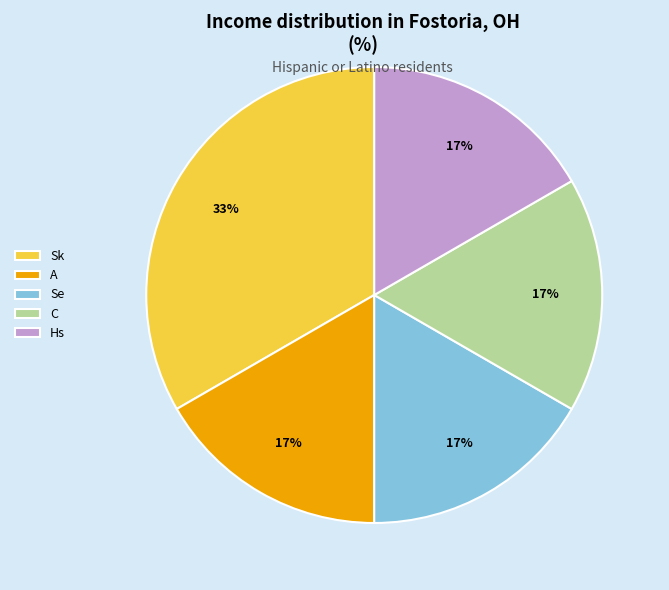

Is there any slice that represents more than half of the pie?

No